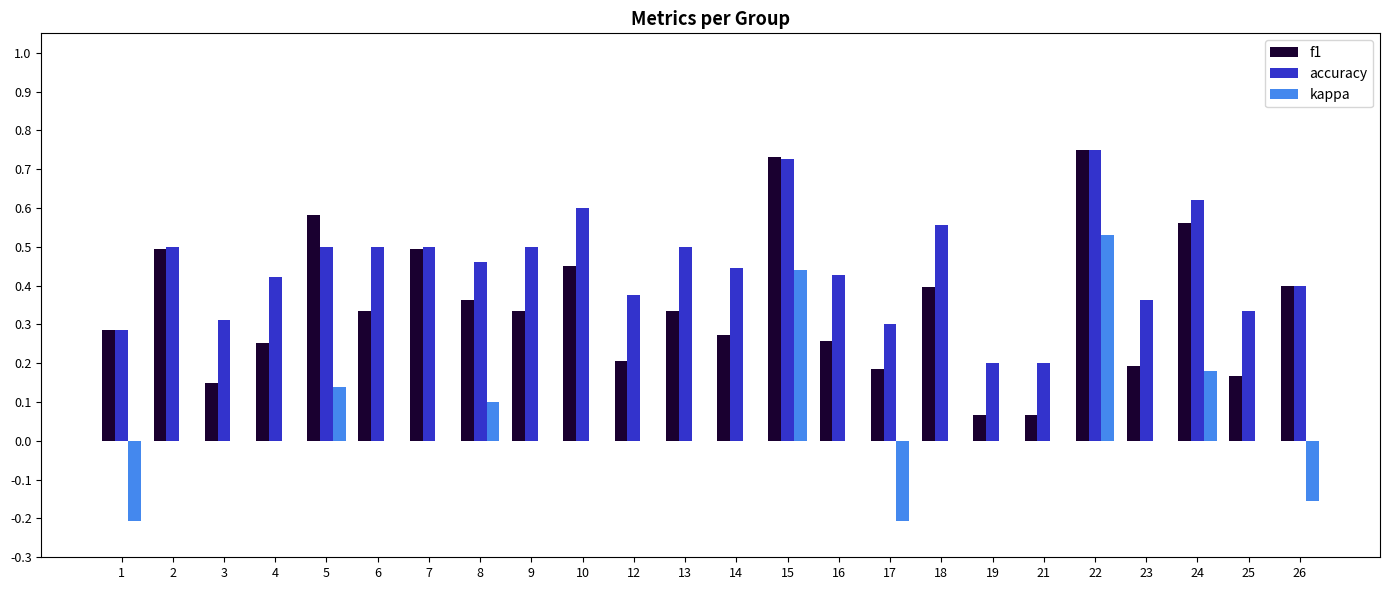

What is the sum of all accuracy values?

10.8